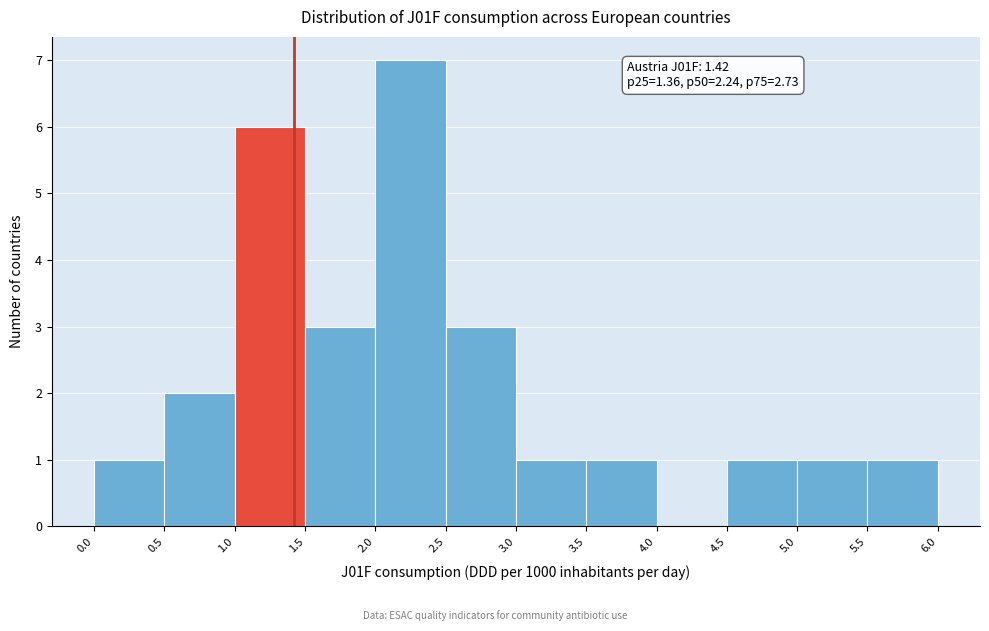

Over which range of the x-axis is the bar tallest?

2.0 to 2.5